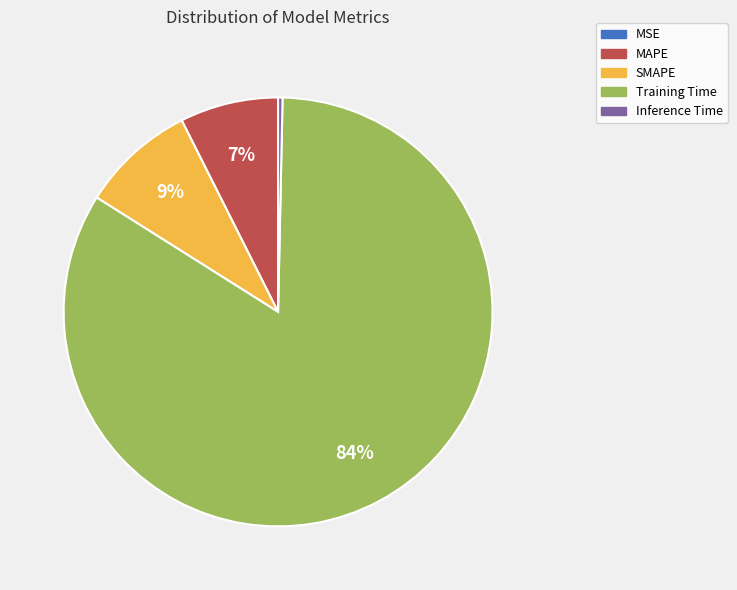

Between SMAPE and Training Time, which is larger?

Training Time